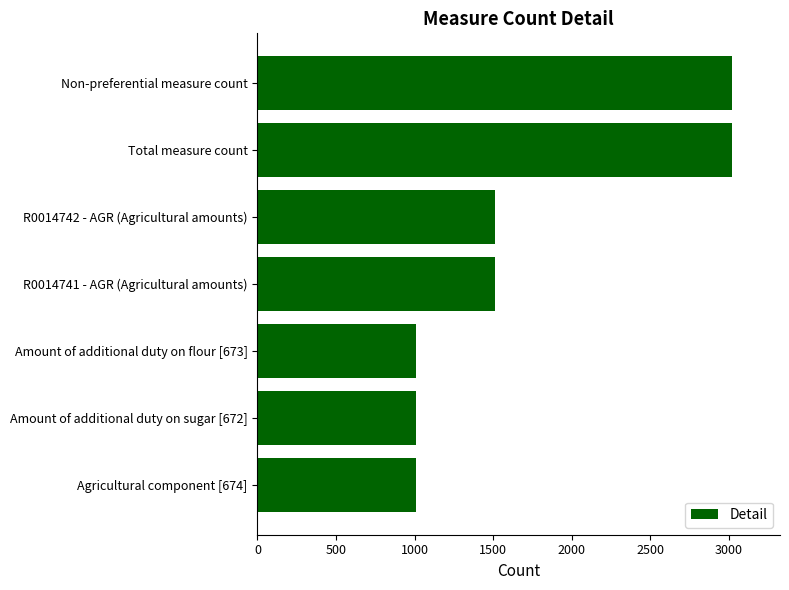

What is the maximum value shown in the chart?

3024